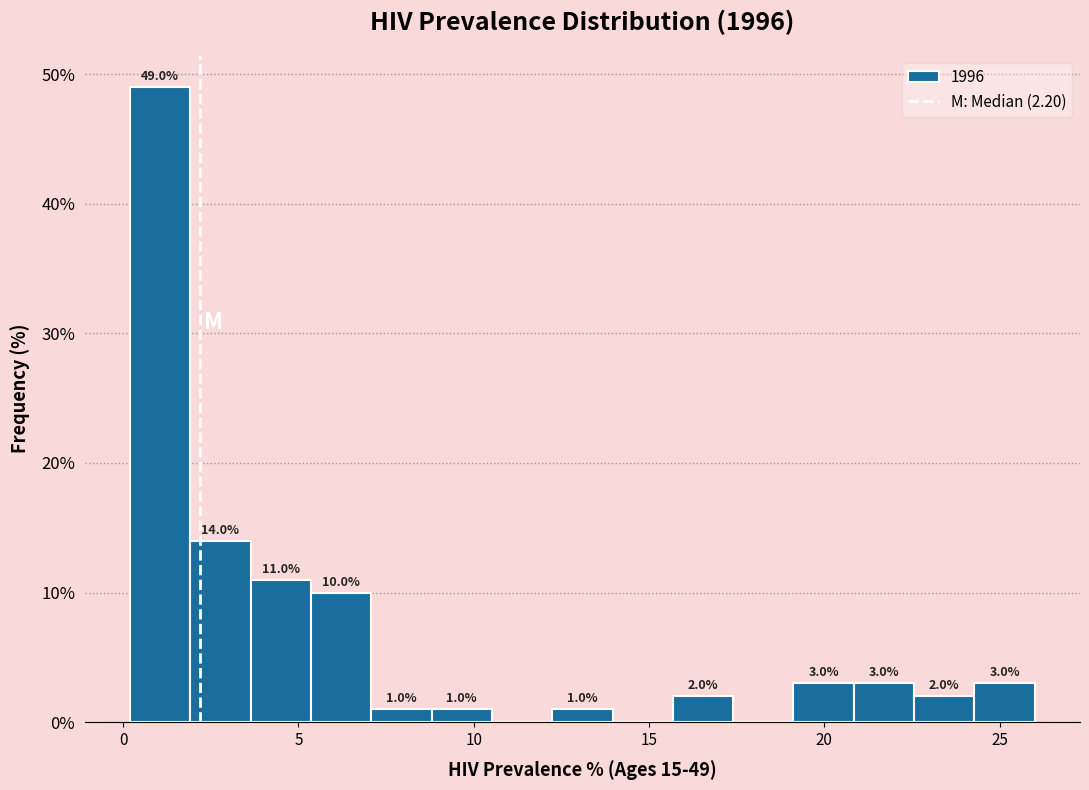

Around what value on the x-axis is the tallest bar? Give the approximate position of its centre, as read against the axis.

1.0